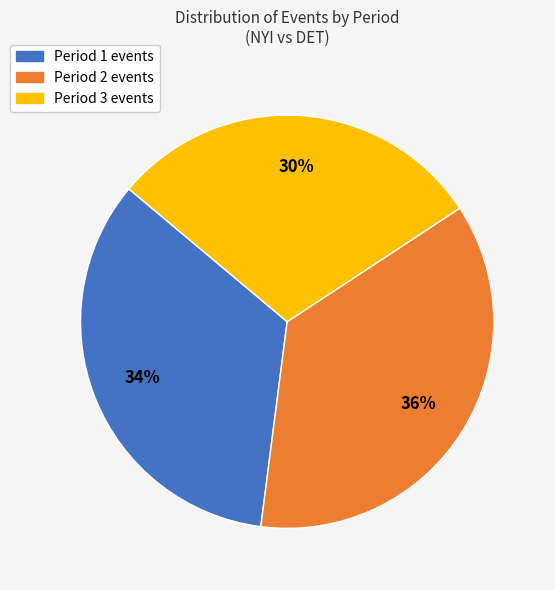

How many slices are in this pie chart?

3